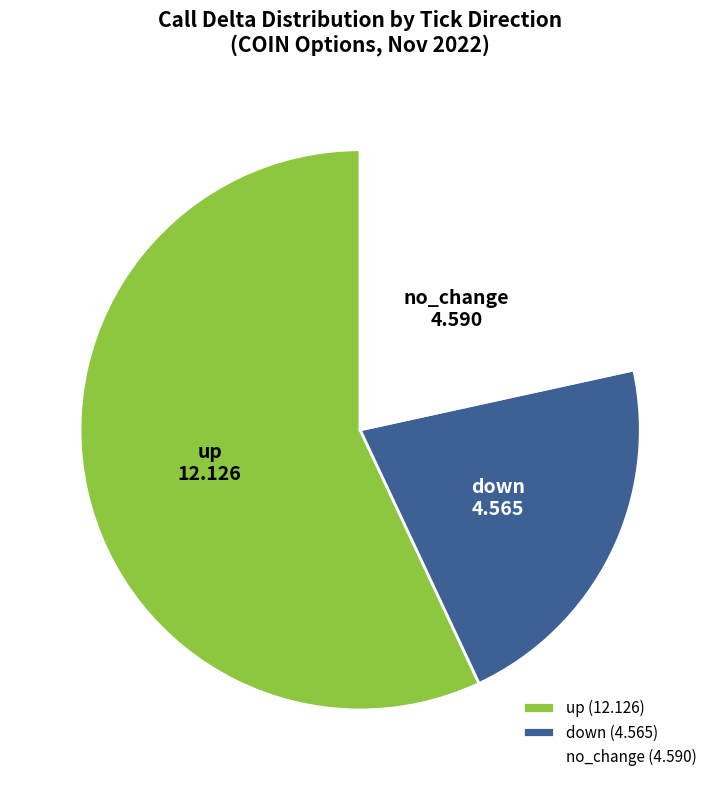

Approximately how many times larger is the value at down (4.565) compared to no_change (4.590)?

1.0